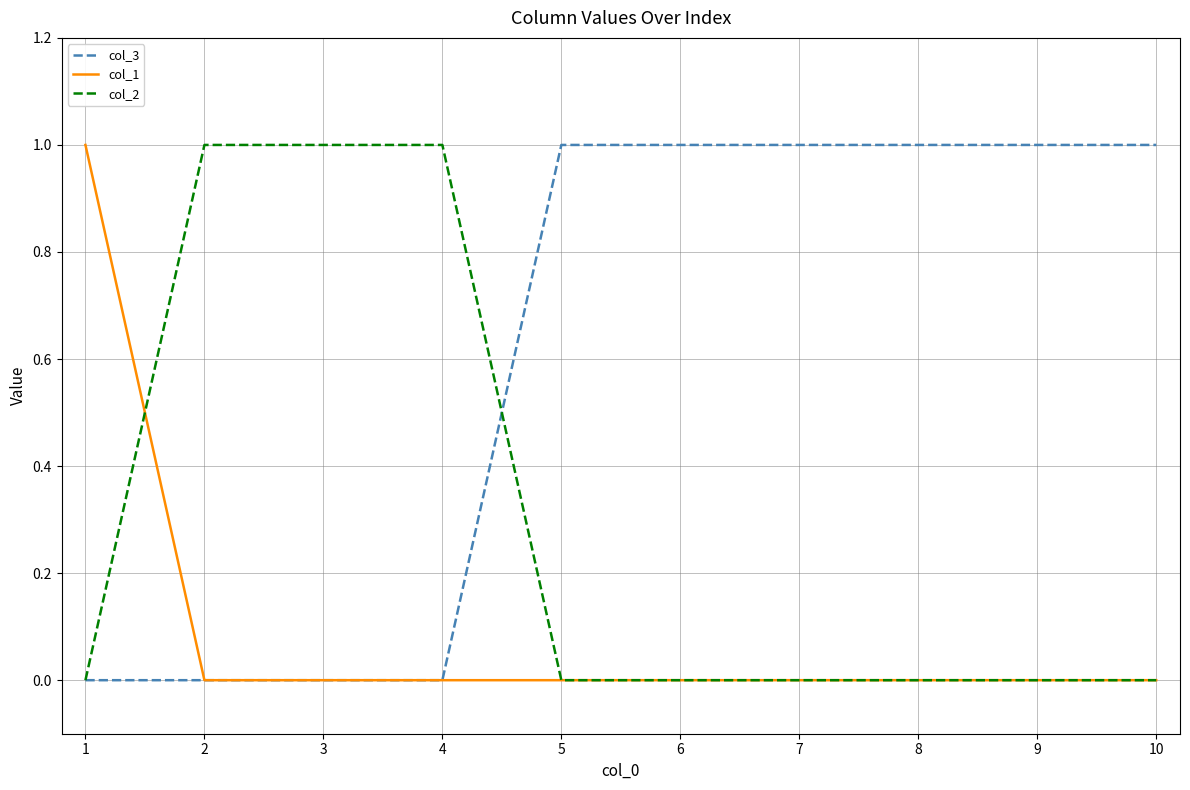

True or false: col_1 has a value of 0 at 6.

True